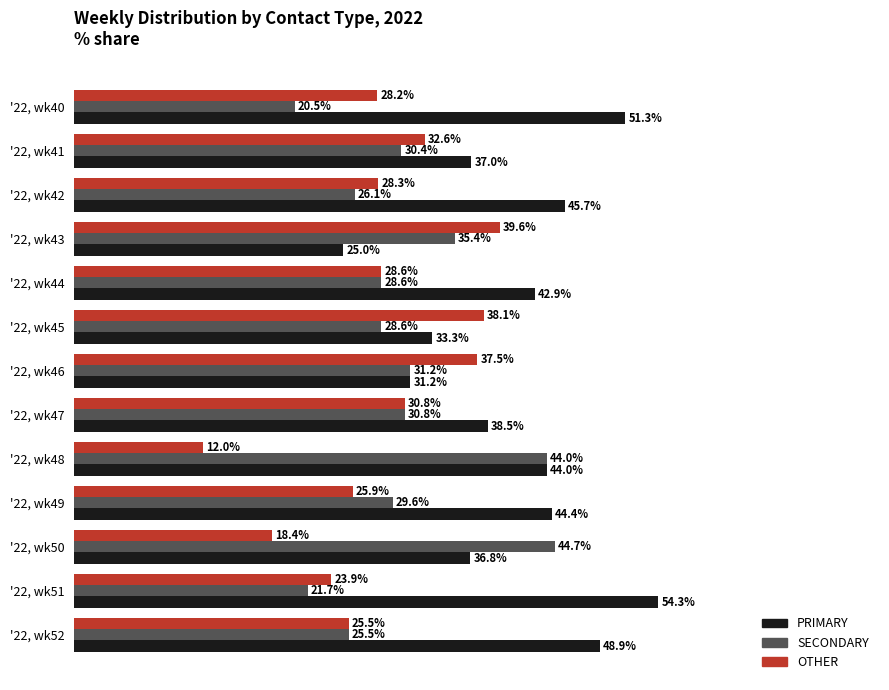

Rank the categories by PRIMARY value from lowest to highest.

'22, wk43, '22, wk46, '22, wk45, '22, wk50, '22, wk41, '22, wk47, '22, wk44, '22, wk48, '22, wk49, '22, wk42, '22, wk52, '22, wk40, '22, wk51